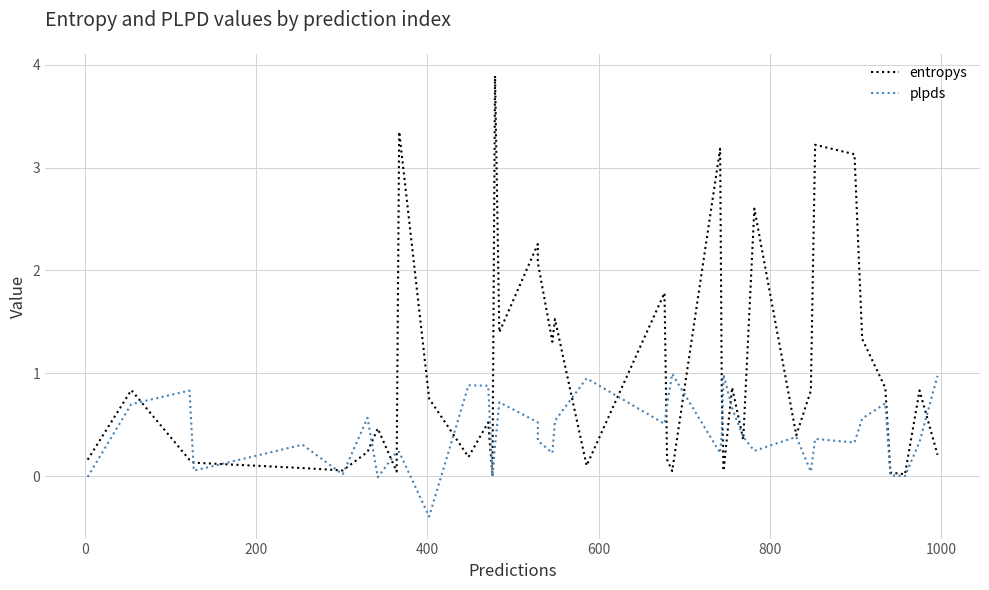

After their last crossing, which series has the higher values: plpds or entropys?

plpds